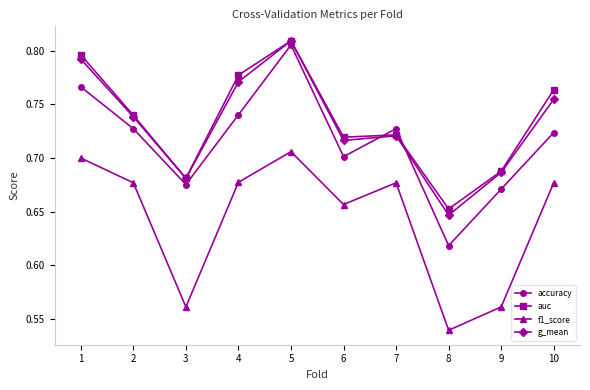

Count the accuracy values in the range 0 to 1.

10